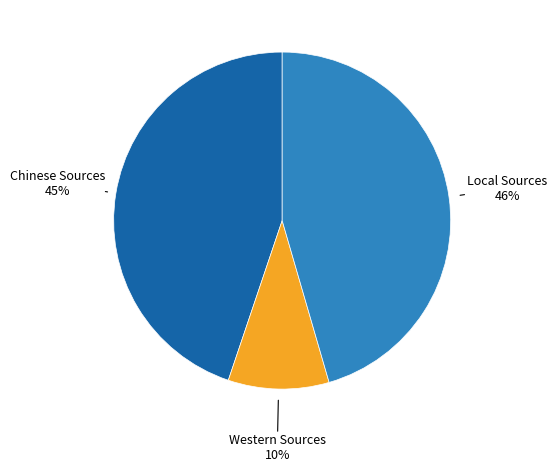

To the nearest percent, what is the difference between the largest and smallest slice percentages?

36%